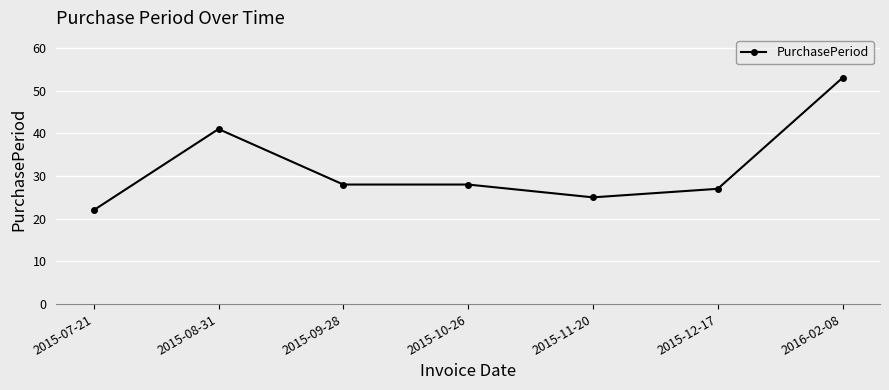

What is the difference between the values at 2016-02-08 and 2015-10-26?

25